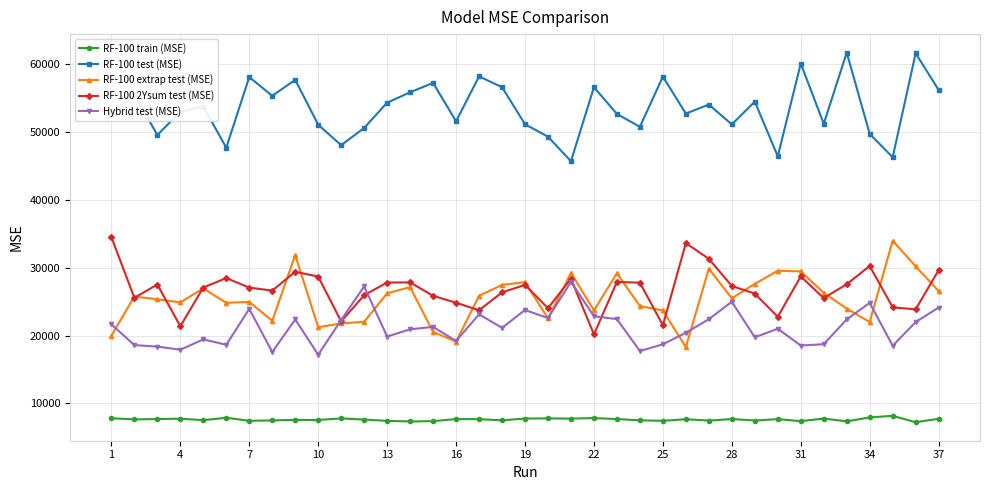

List the series in order of their peak value, lowest first.

RF-100 train (MSE), Hybrid test (MSE), RF-100 extrap test (MSE), RF-100 2Ysum test (MSE), RF-100 test (MSE)